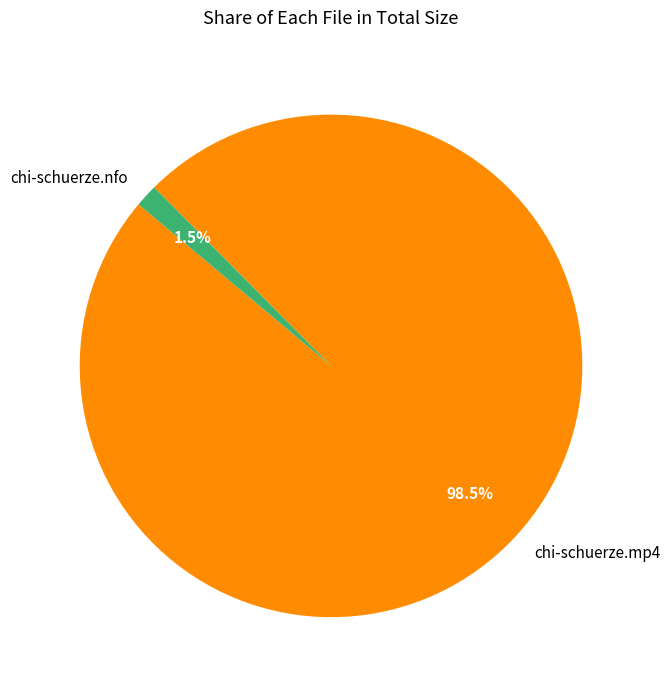

Which category has the biggest portion of the pie?

chi-schuerze.mp4